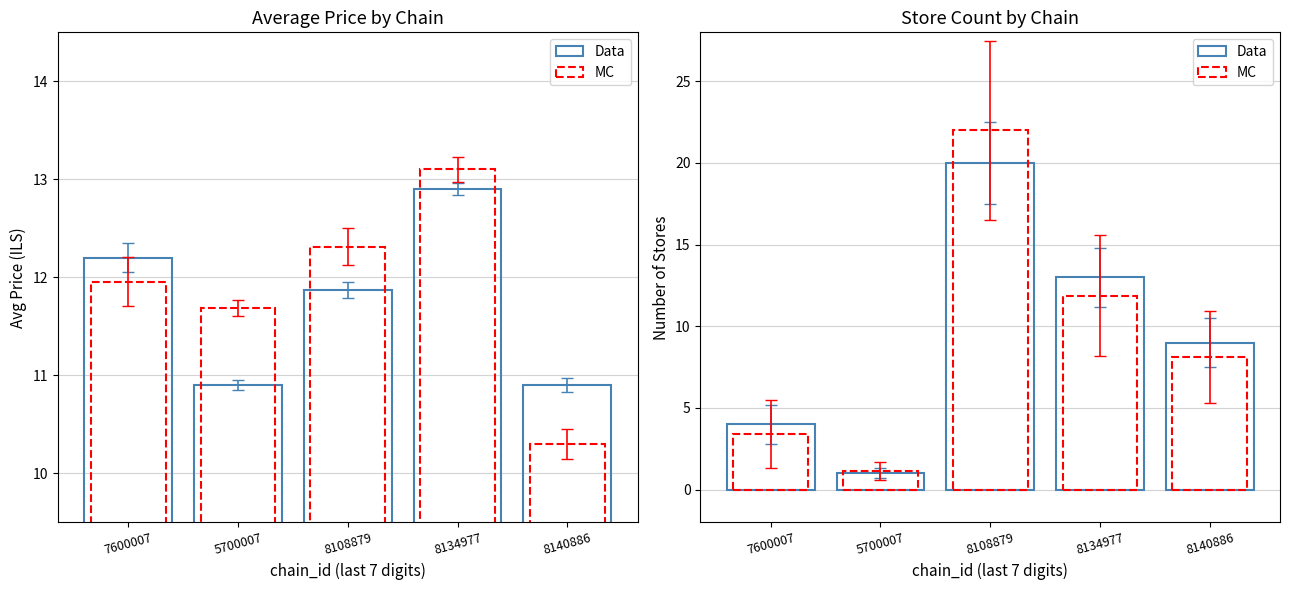

What is the spread (max minus min) of values at 5700007?

0.1